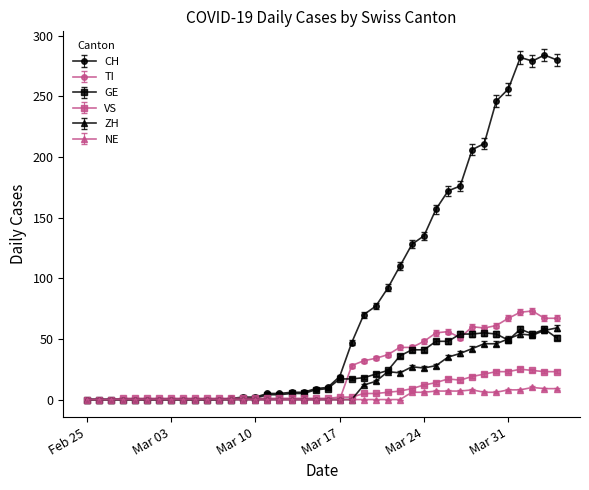

Which series has the largest range (max minus min)?

CH